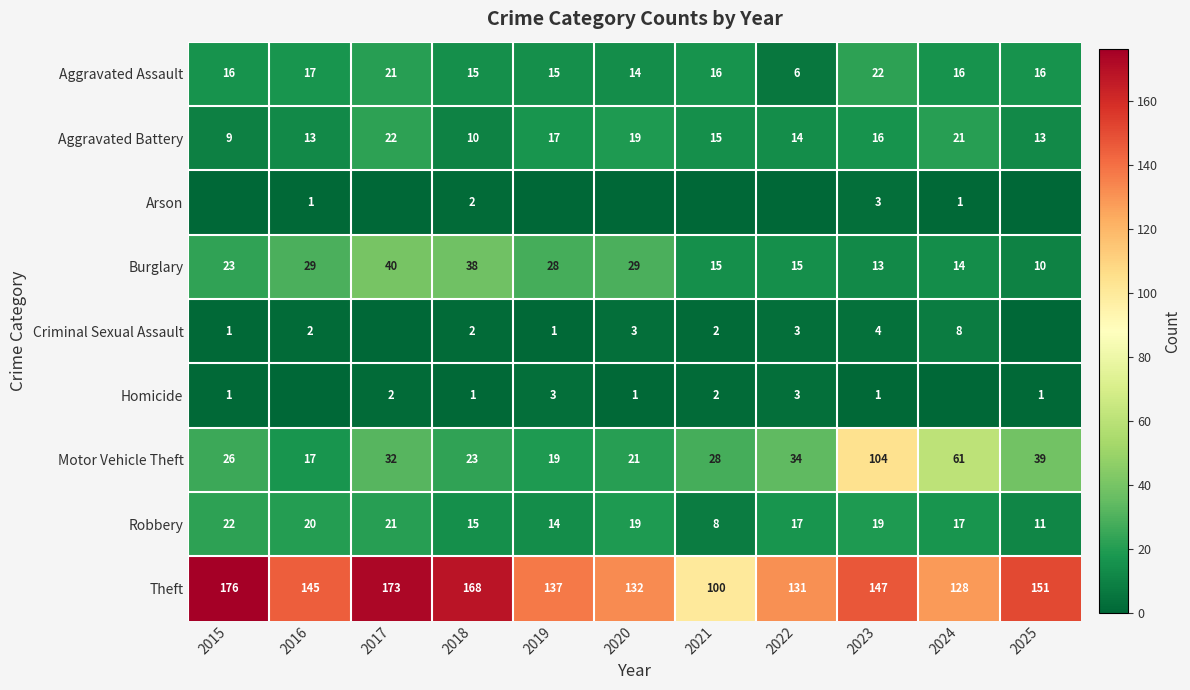

What is the difference between the Theft values at 2022 and 2024?

3